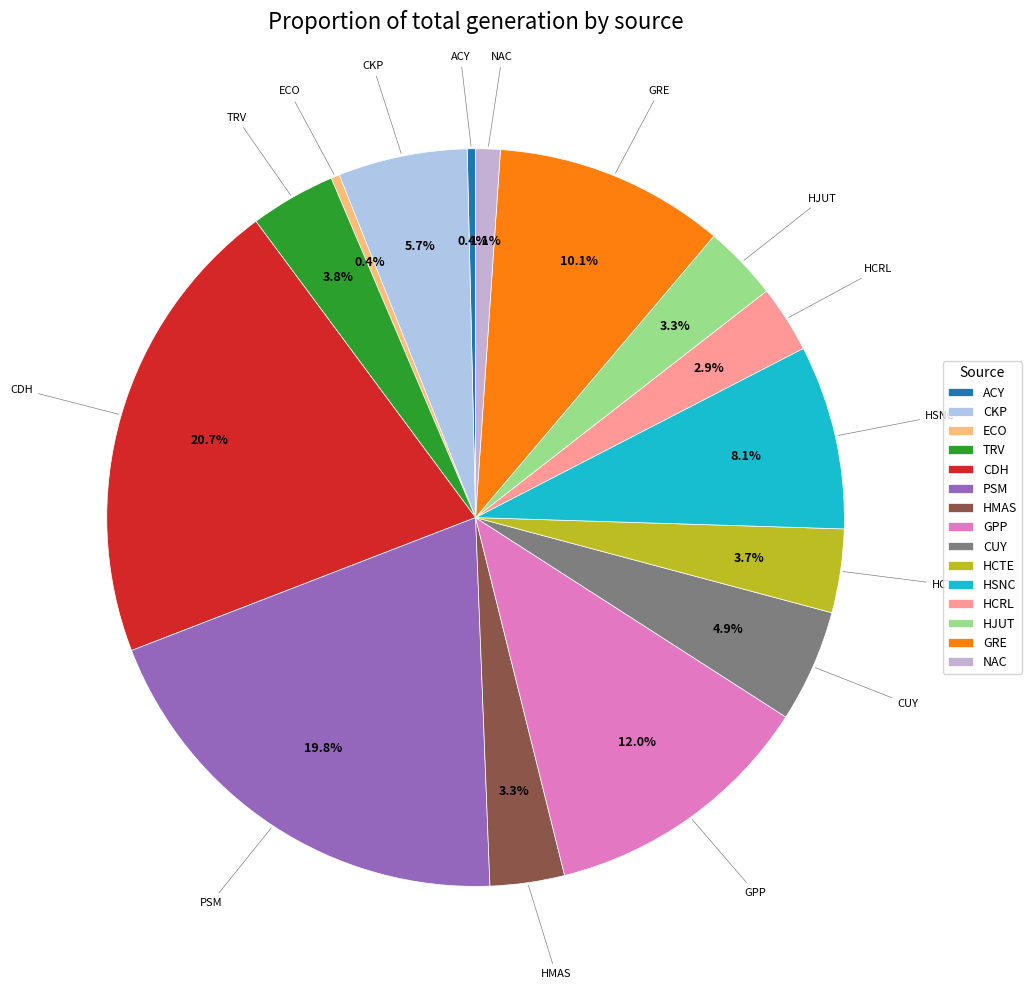

Is the sum of NAC and HCTE greater than half?

No